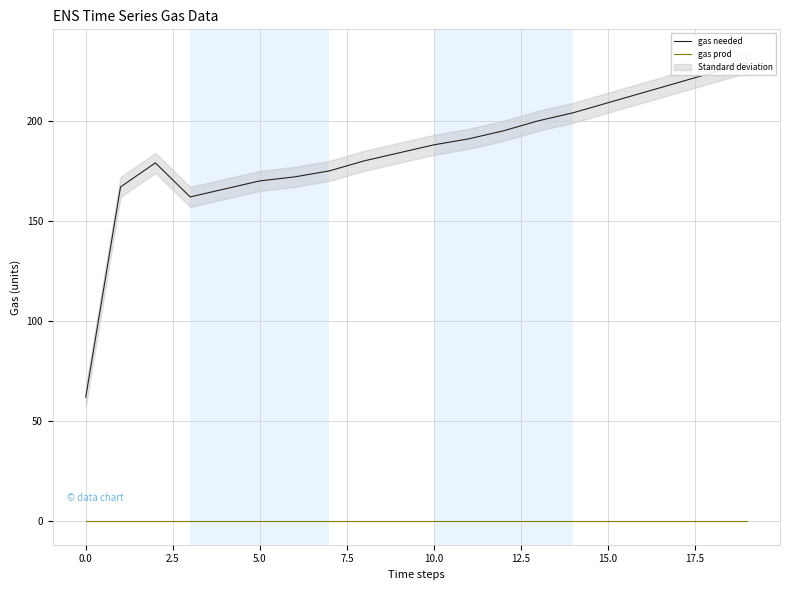

Reading left to right, list all the values displayed in this chart.

gas needed: 62	167	179	162	166	170	172	175	180	184	188	191	195	200	204	209	214	219	224	229
gas prod: 0	0	0	0	0	0	0	0	0	0	0	0	0	0	0	0	0	0	0	0